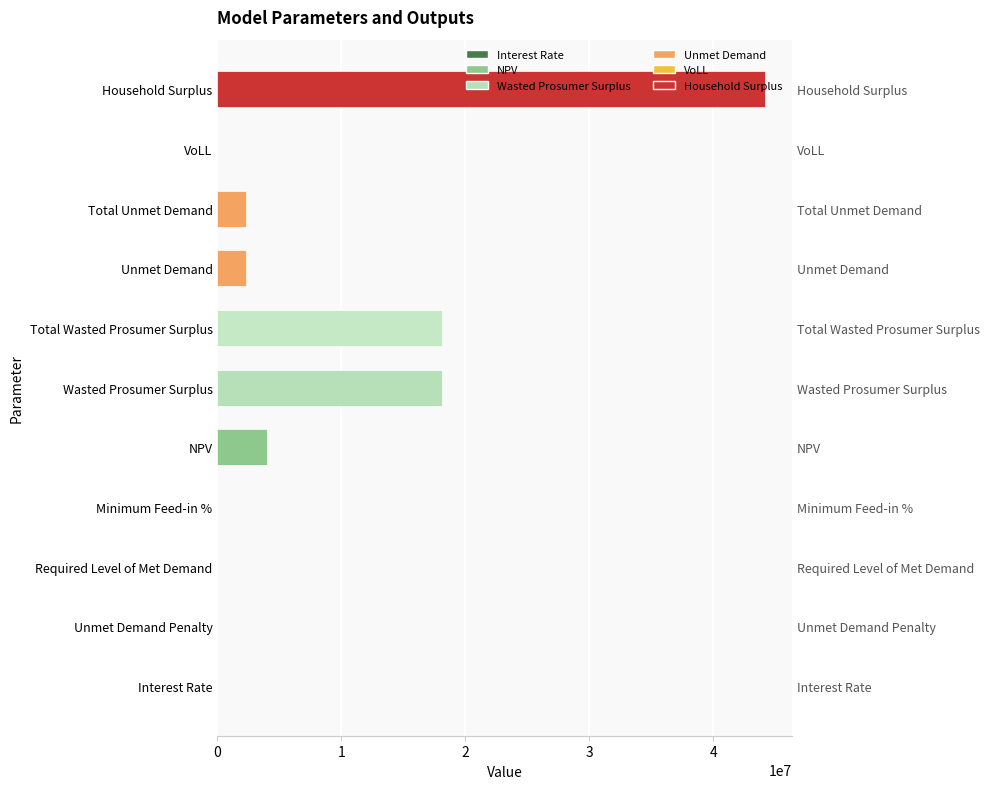

What is the value of the 5th bar from the left?

4012127.4